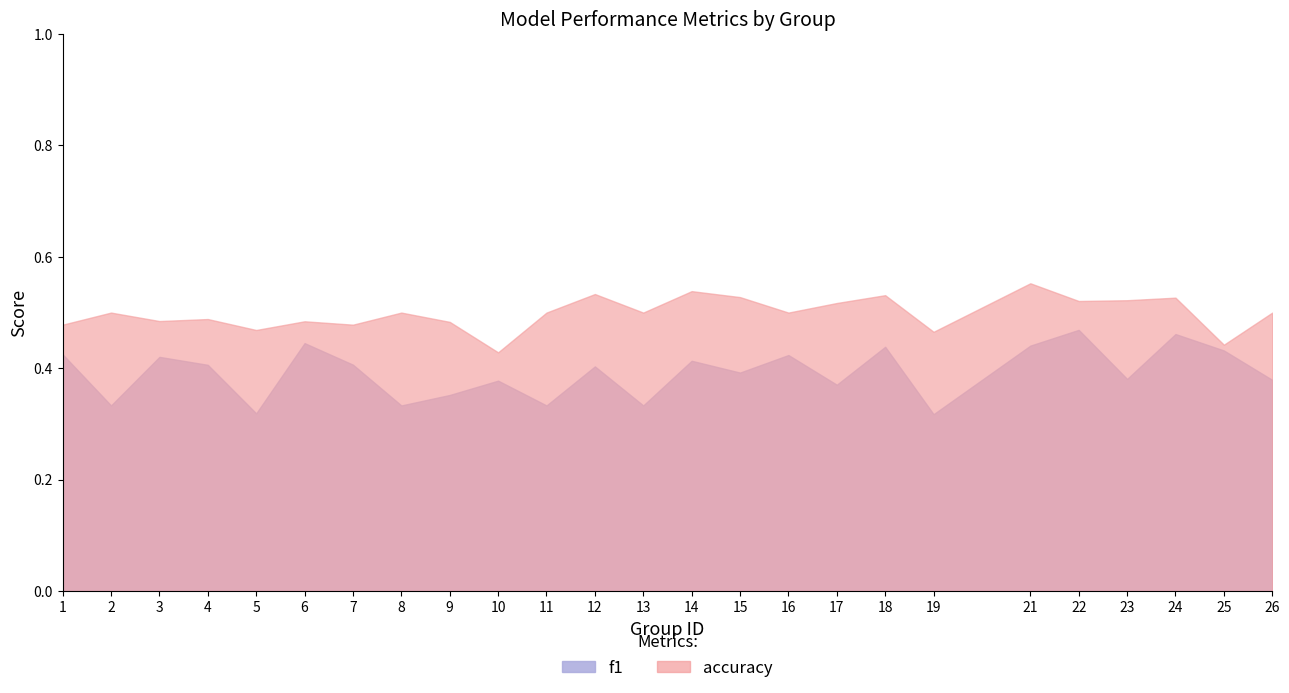

True or false: f1 and accuracy cross at least once.

False